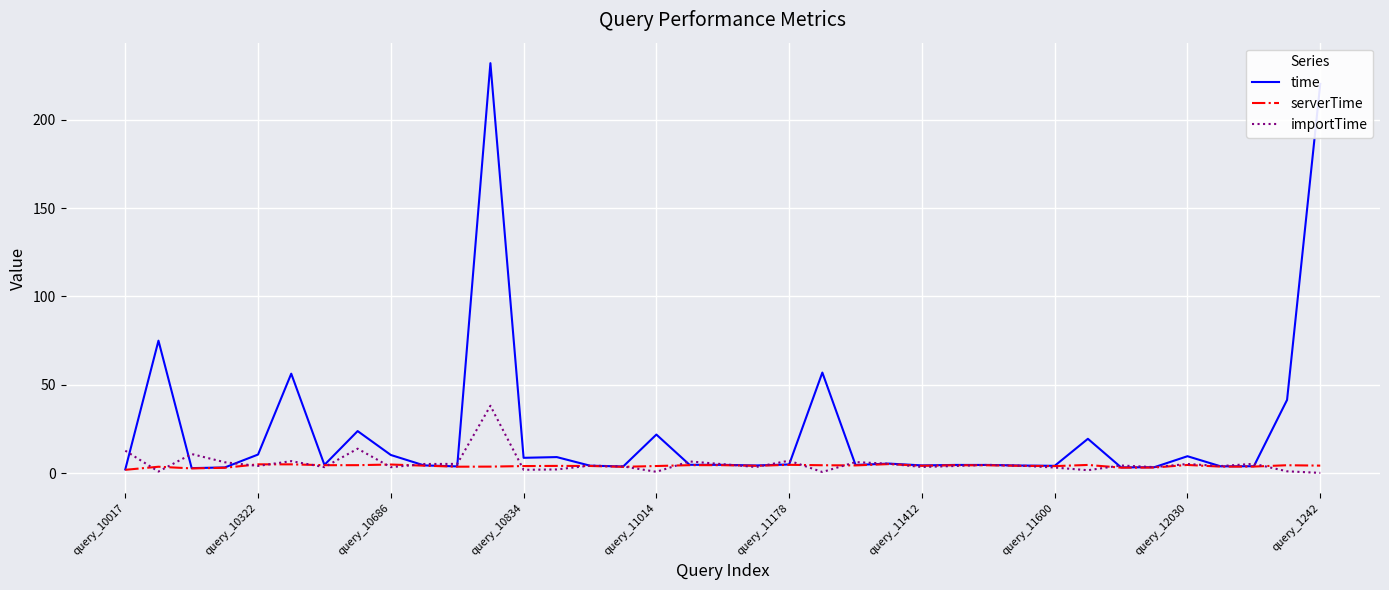

Which series has the widest spread of values?

time